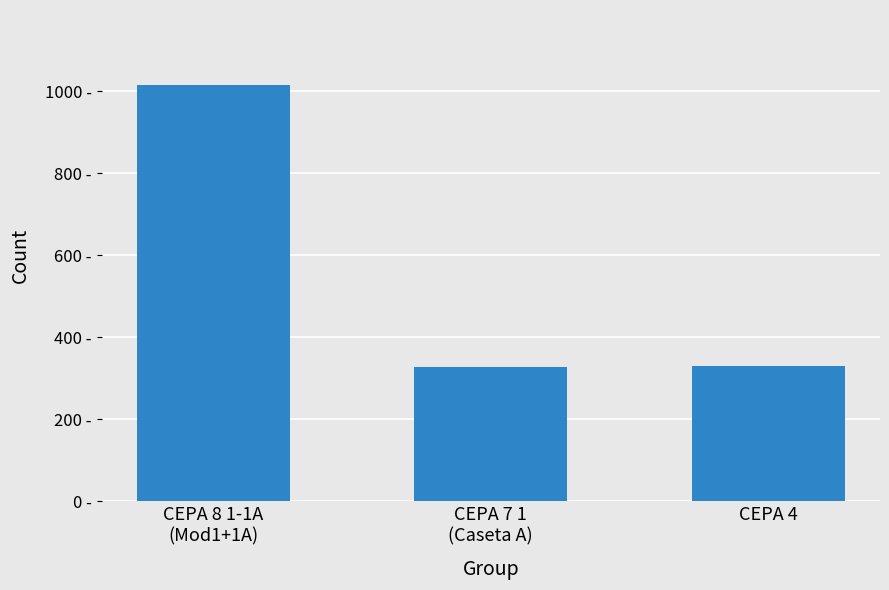

What is the greatest value displayed?

1015